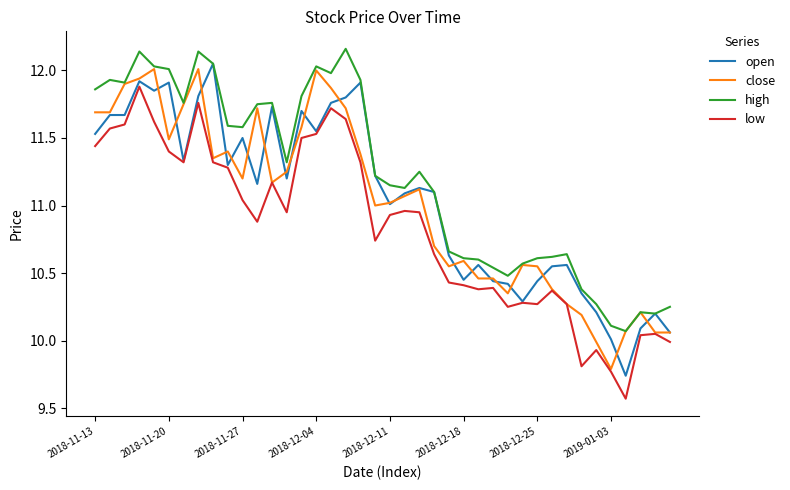

True or false: low and high cross at least once.

False